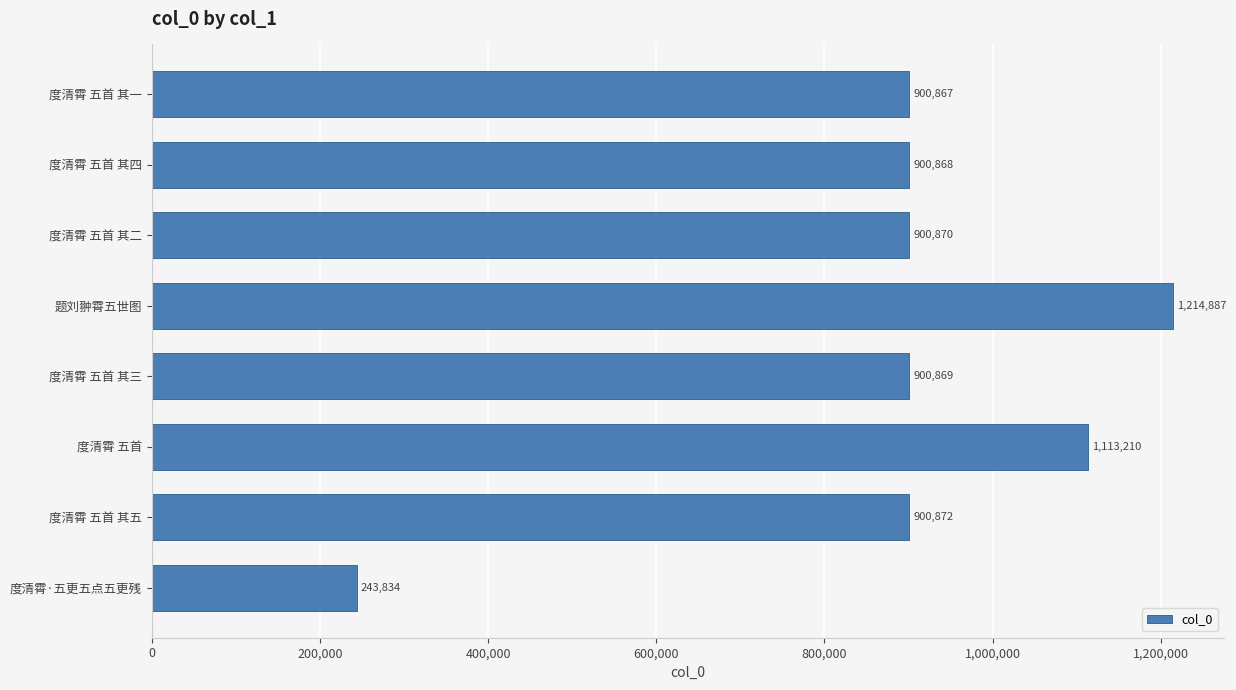

What is the difference between the maximum and second lowest values?

314020